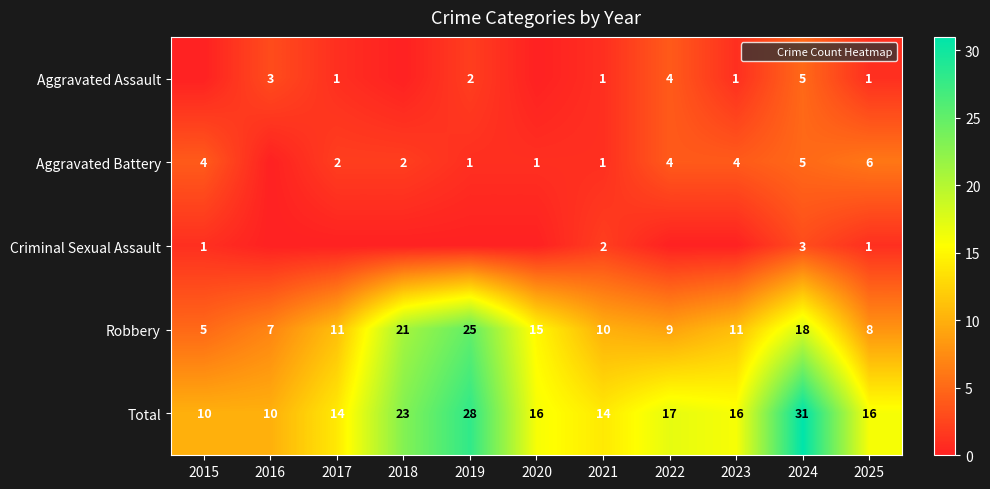

Which series has the largest total across all categories?

Total